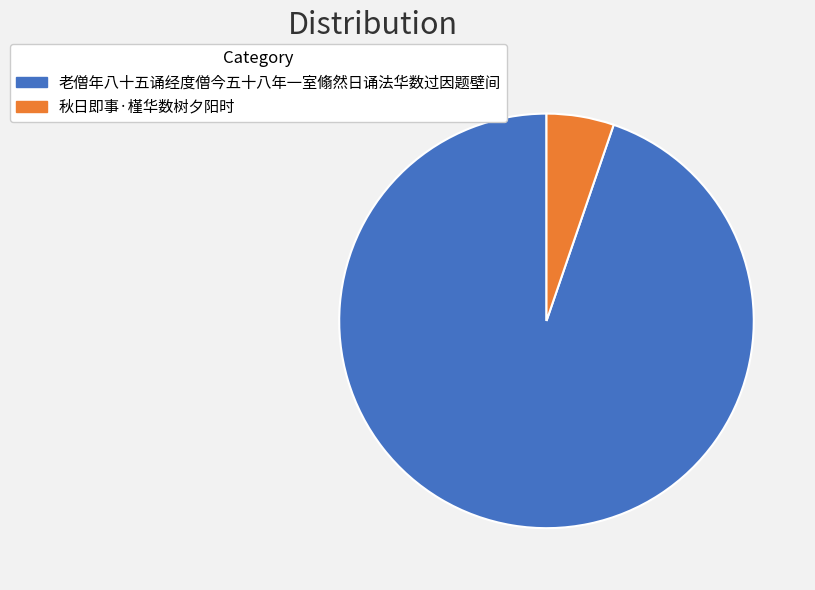

The 秋日即事·槿华数树夕阳时 slice represents 12% of the pie. True or false?

False